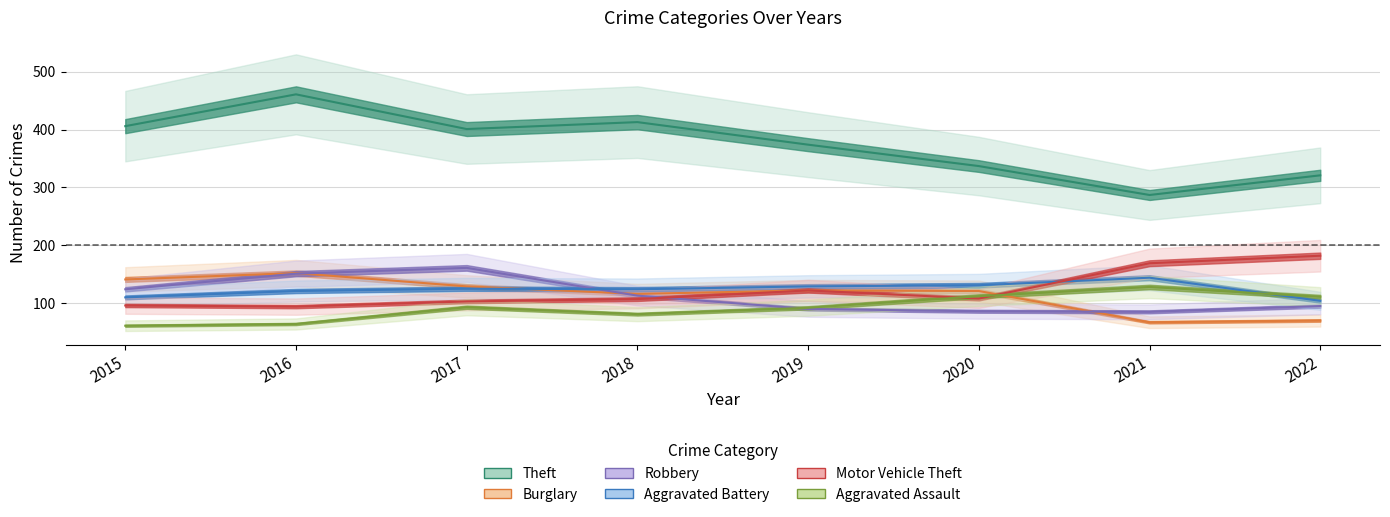

What is the total value across all series at 2022?

883